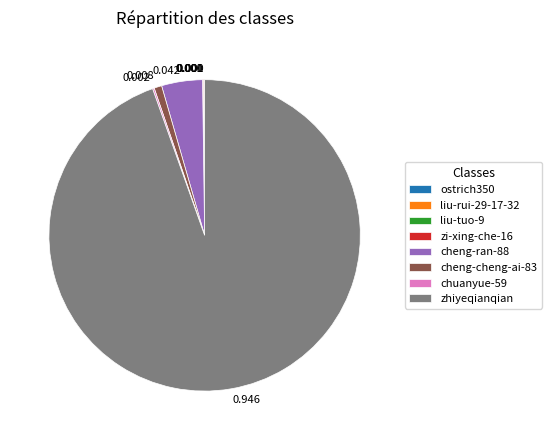

Which category accounts for the majority?

zhiyeqianqian